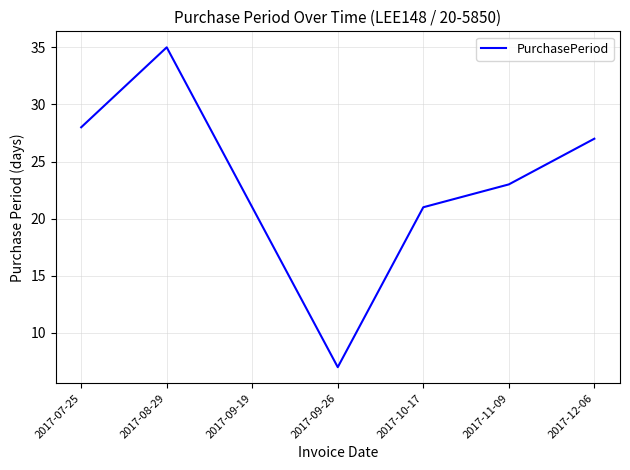

Reading right to left, list all the values displayed in this chart.

27	23	21	7	21	35	28